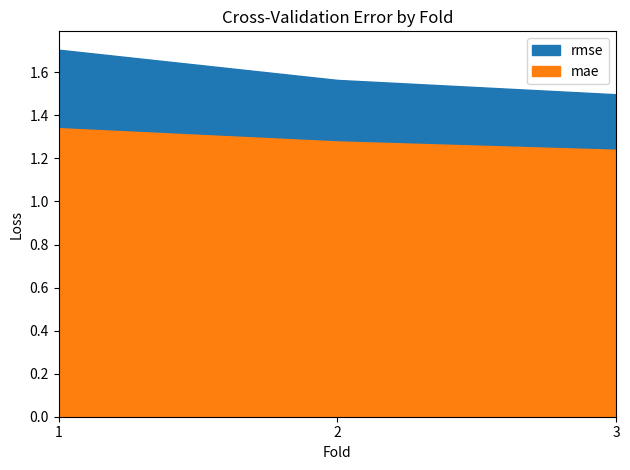

Between 1 and 3, which series saw the biggest shift?

rmse